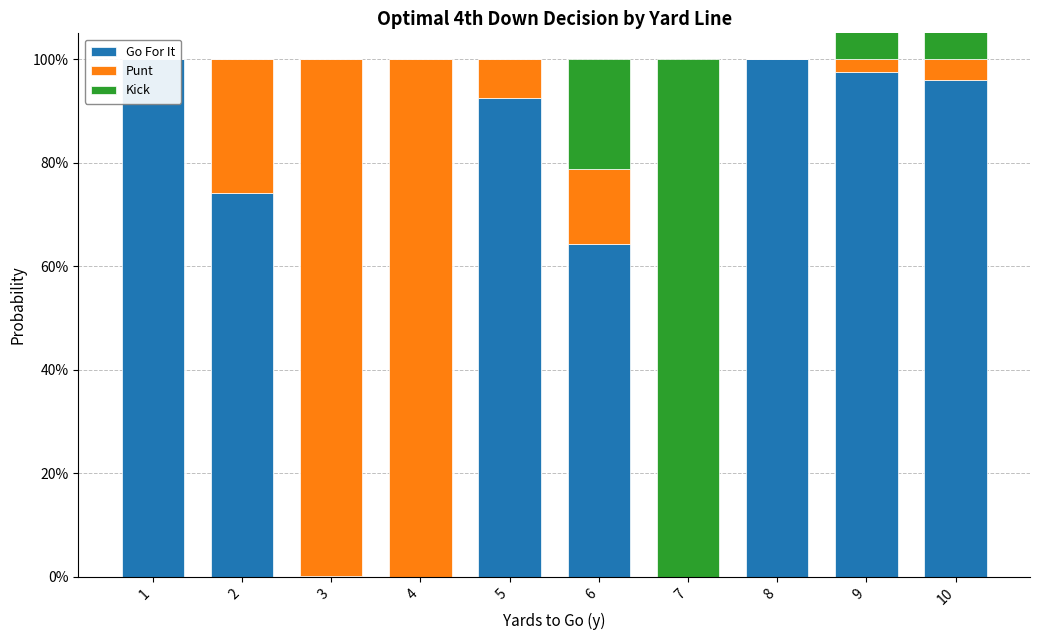

Which category has the highest value in the Go For It series?

8